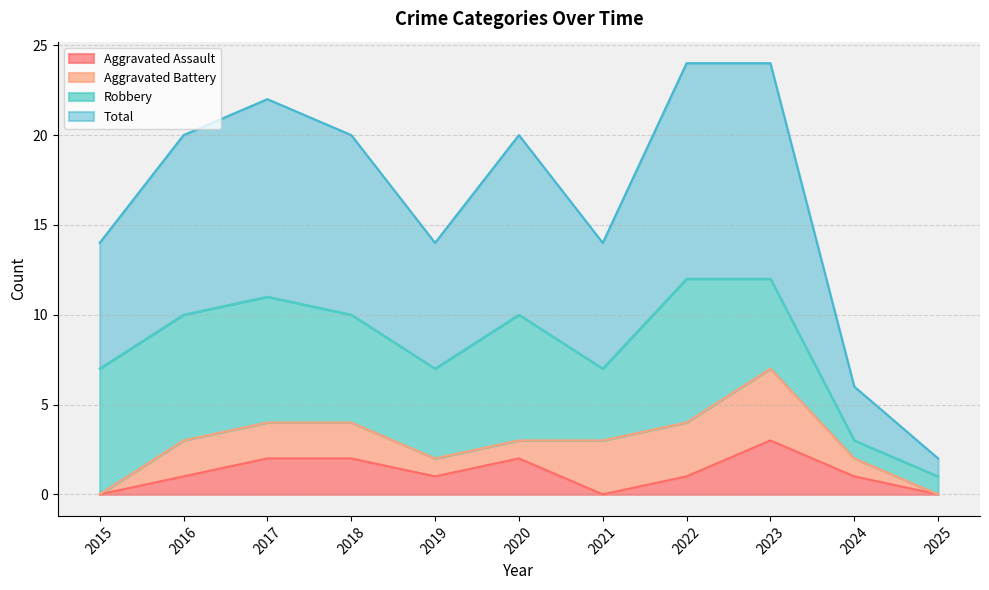

How many positive values does the Aggravated Assault series have?

8